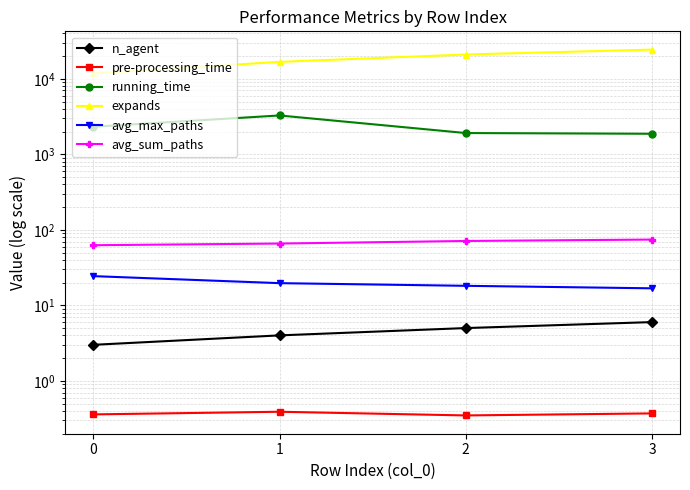

Is the value of n_agent at 2 greater than the value of running_time at 1?

No